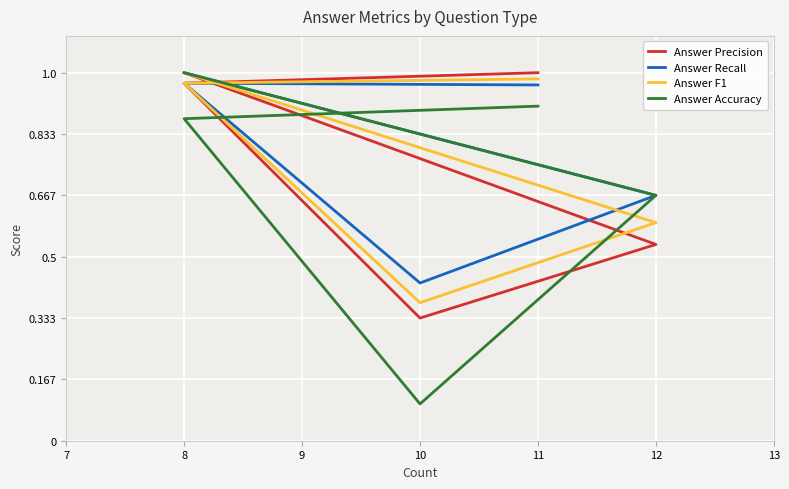

What is the minimum value for Answer Precision?

0.3